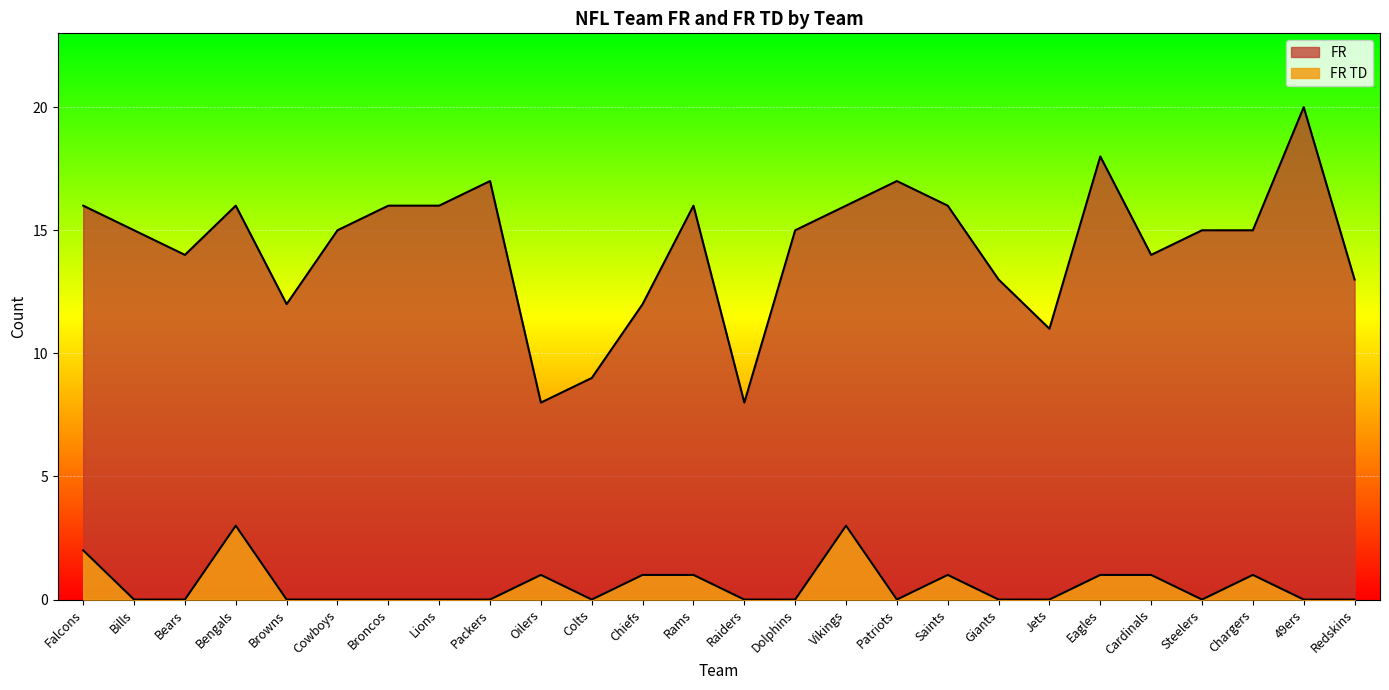

What is the label of the 23rd point from the left?

Steelers